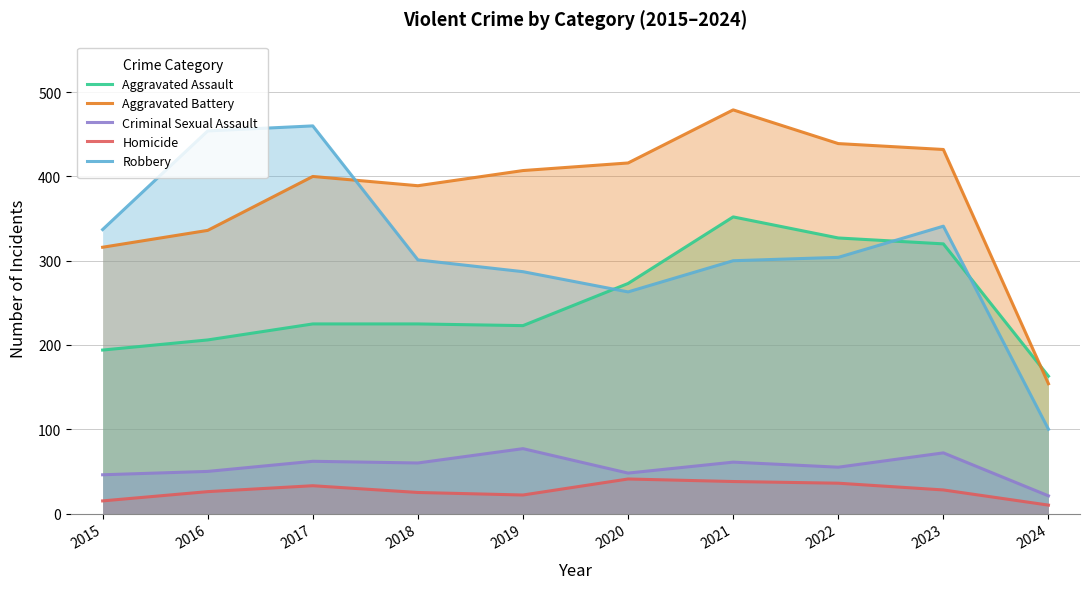

Reading left to right, what are all the values shown in this chart?

Aggravated Assault: 194	206	225	225	223	273	352	327	320	163
Aggravated Battery: 316	336	400	389	407	416	479	439	432	154
Criminal Sexual Assault: 46	50	62	60	77	48	61	55	72	21
Homicide: 15	26	33	25	22	41	38	36	28	10
Robbery: 337	454	460	301	287	263	300	304	341	100